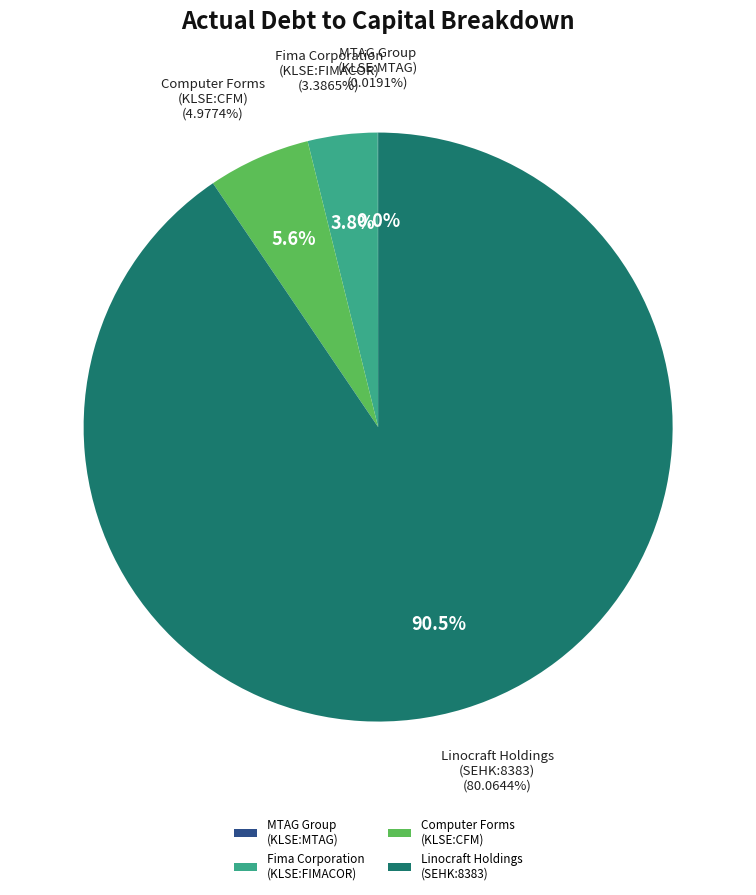

How many slices are in this pie chart?

4